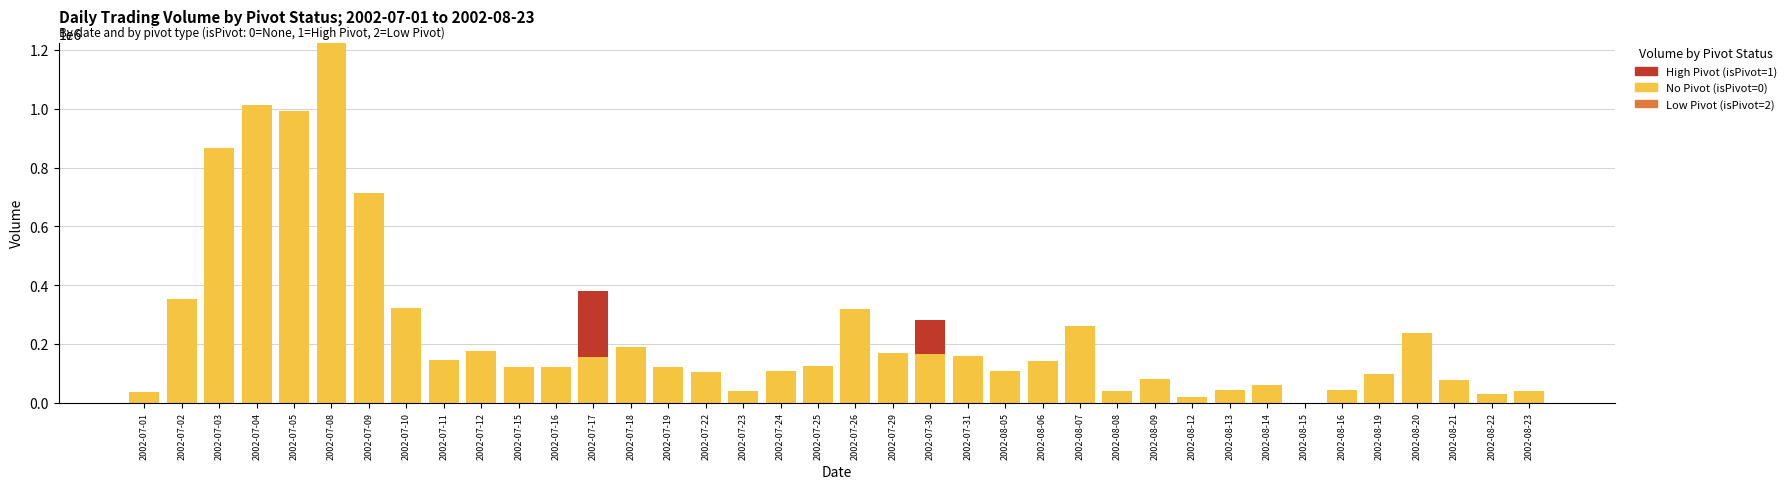

At which category is the sum across all series the highest?

2002-07-08